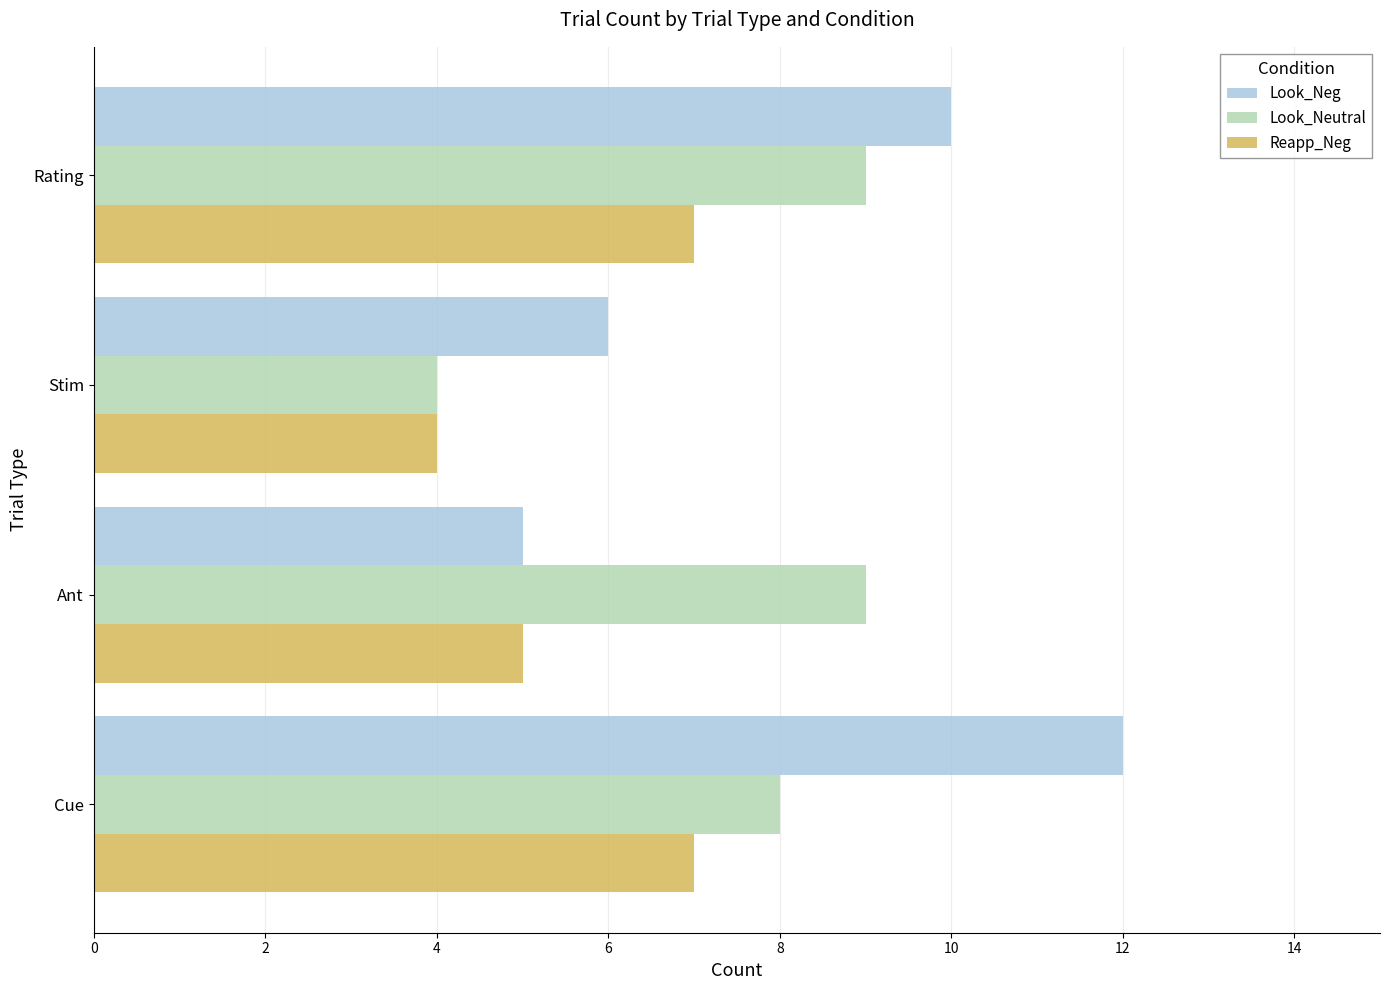

Which category has the lowest value across all series?

Stim